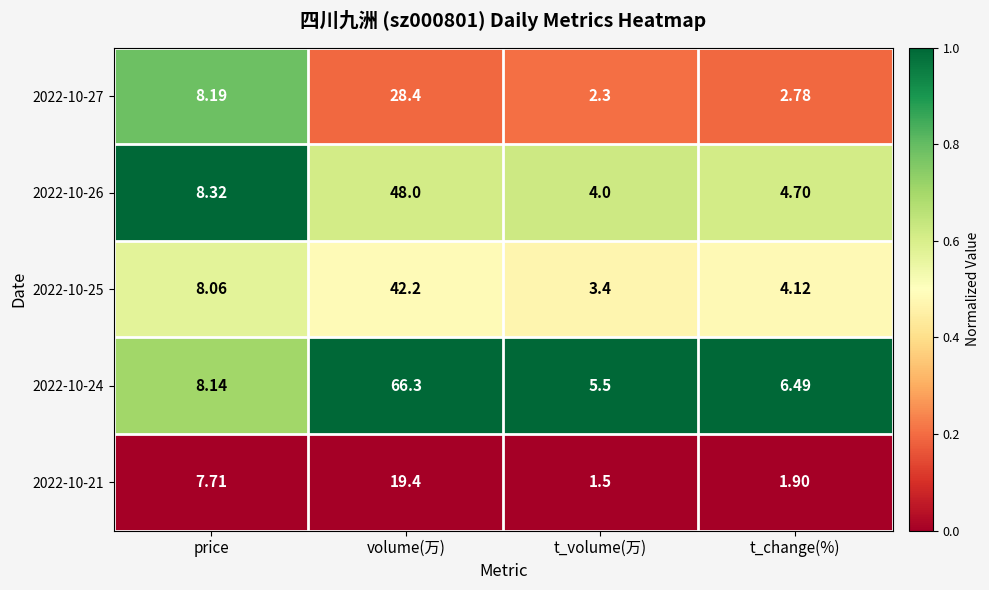

At t_volume(万), list the series in order from largest to smallest.

2022-10-24, 2022-10-26, 2022-10-25, 2022-10-27, 2022-10-21